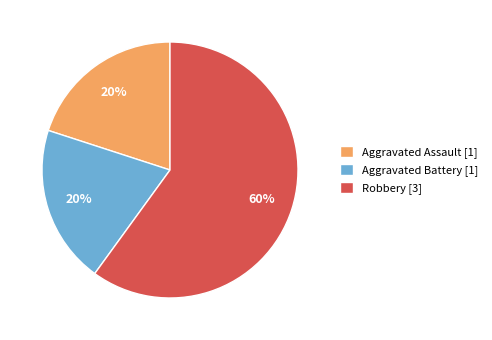

Which slice is the largest?

Robbery [3]